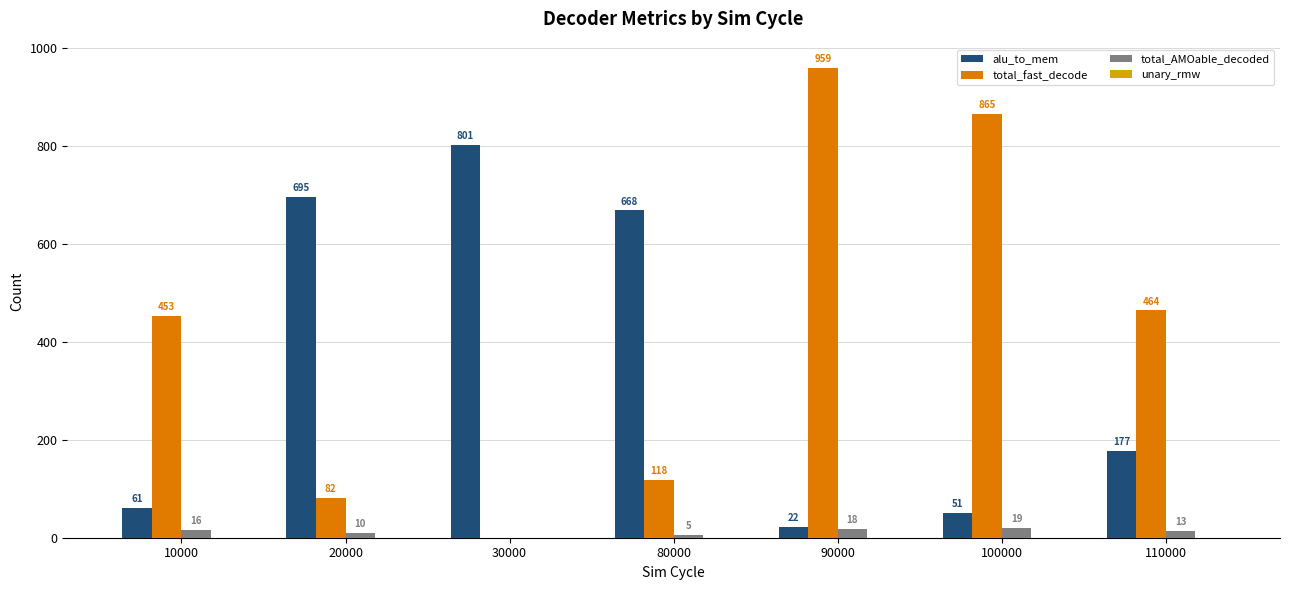

Between 100000 and 110000, which series saw the biggest shift?

total_fast_decode